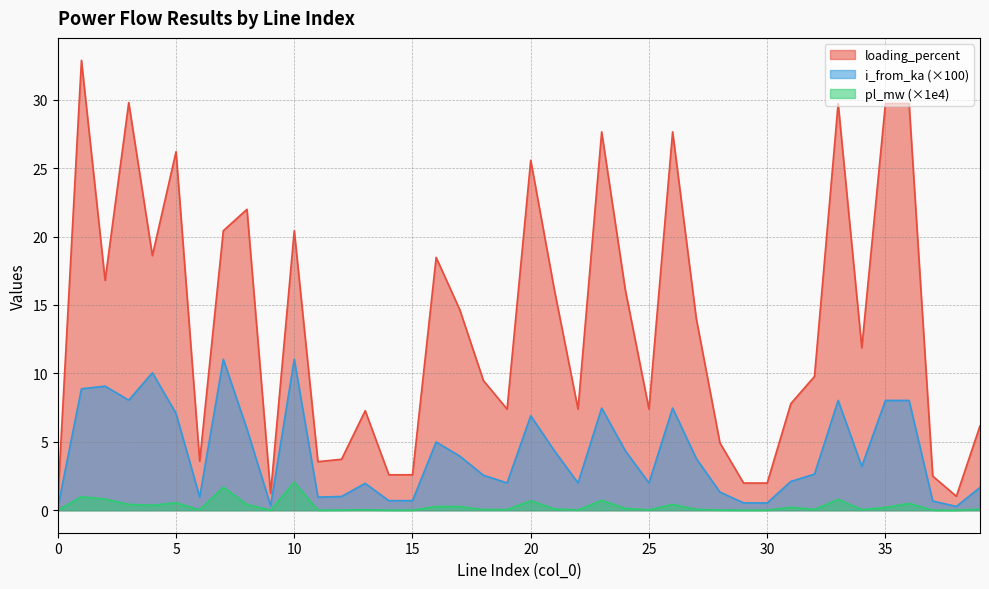

Reading left to right, extract all data points from this chart.

pl_mw: 0.0	1.0	0.8	0.4	0.4	0.5	0.0	1.7	0.4	0.0	2.1	0.0	0.0	0.0	0.0	0.0	0.3	0.3	0.0	0.0	0.7	0.1	0.0	0.7	0.1	0.0	0.4	0.1	0.0	0.0	0.0	0.2	0.1	0.8	0.0	0.2	0.5	0.0	0.0	0.1
i_from_ka: 0.2	8.9	9.1	8.0	10.0	7.1	1.0	11.0	5.9	0.3	11.0	1.0	1.0	2.0	0.7	0.7	5.0	4.0	2.6	2.0	6.9	4.3	2.0	7.5	4.3	2.0	7.5	3.8	1.3	0.5	0.5	2.1	2.6	8.0	3.2	8.0	8.0	0.7	0.3	1.7
loading_percent: 0.7	32.9	16.8	29.8	18.6	26.2	3.6	20.4	22.0	1.2	20.4	3.6	3.7	7.3	2.6	2.6	18.5	14.7	9.5	7.4	25.6	16.1	7.4	27.7	16.1	7.4	27.7	14.0	4.9	2.0	2.0	7.8	9.8	29.7	11.9	29.7	29.7	2.5	1.0	6.2